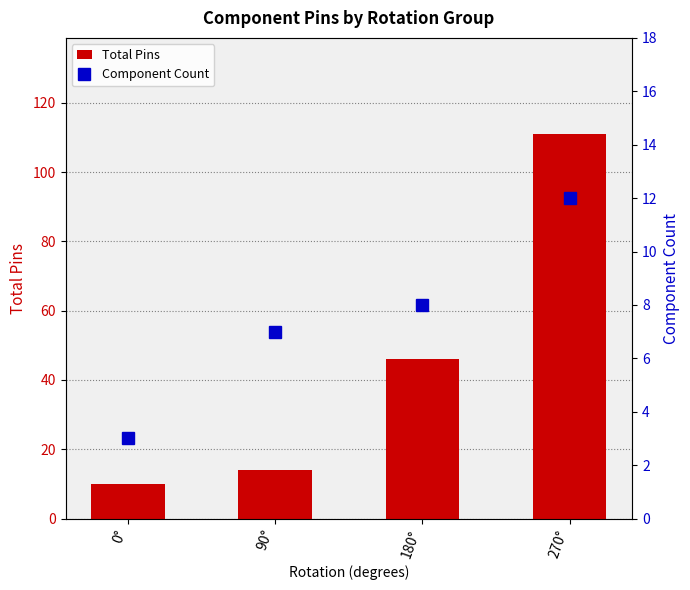

What is the lowest value of the Component Count series?

3